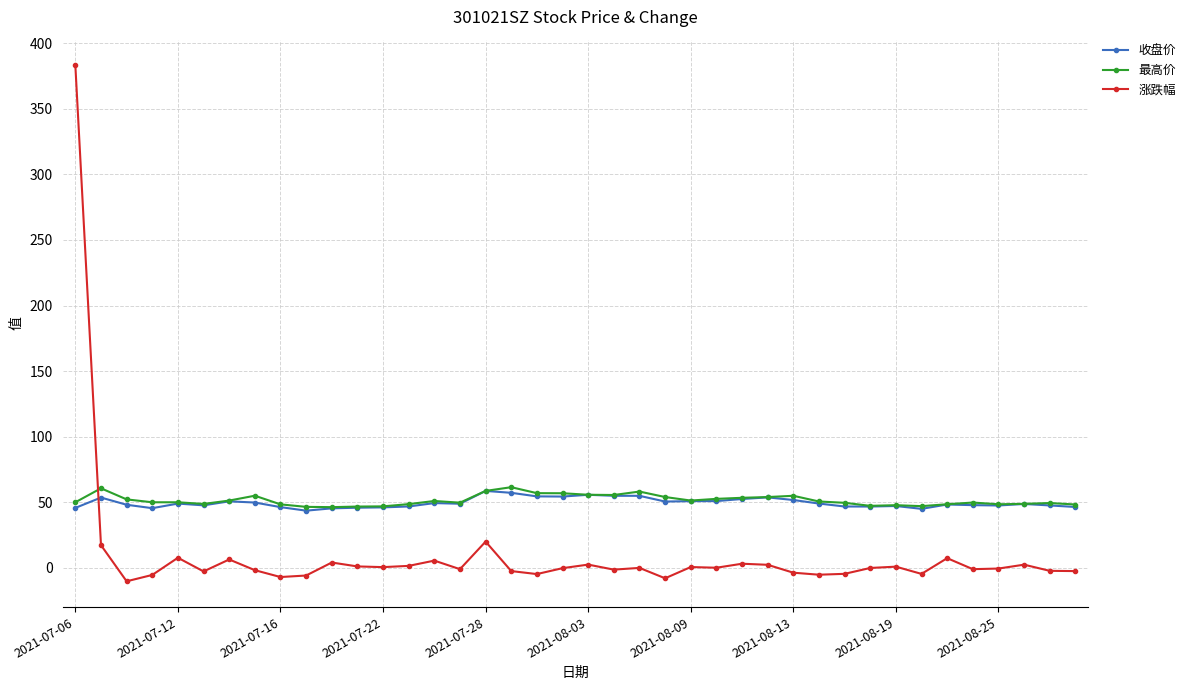

Which series has the widest spread of values?

涨跌幅